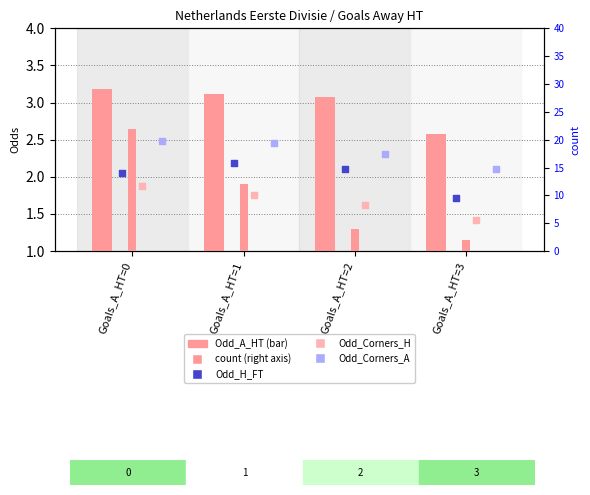

Which series contains the highest Y value?

count